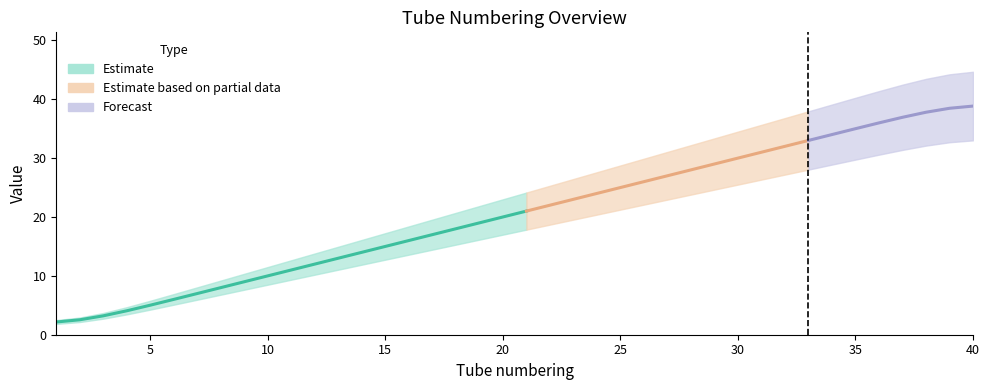

How many values are below 21?

20